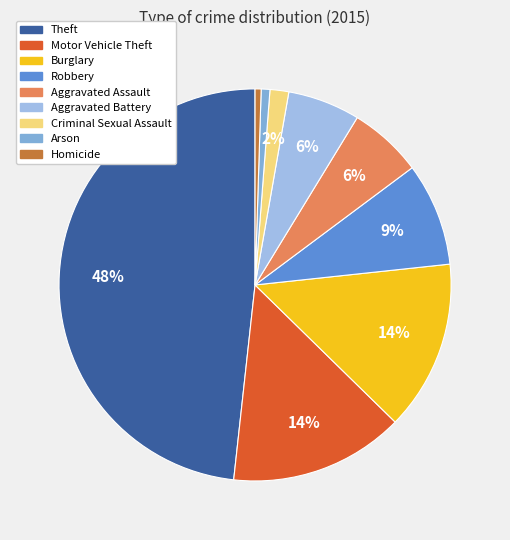

Which category has the smallest portion of the pie?

Homicide